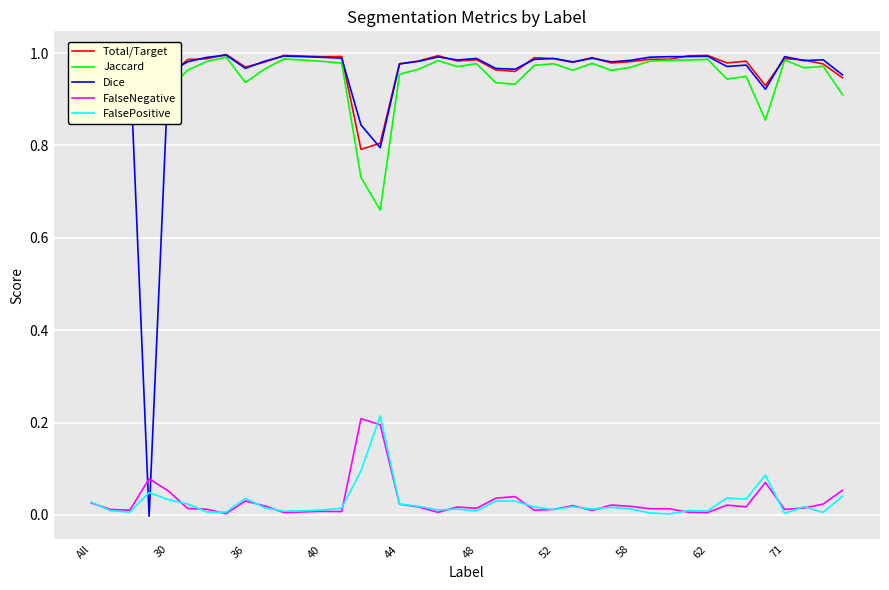

True or false: Total/Target has more than 2 points higher than both neighbors.

True